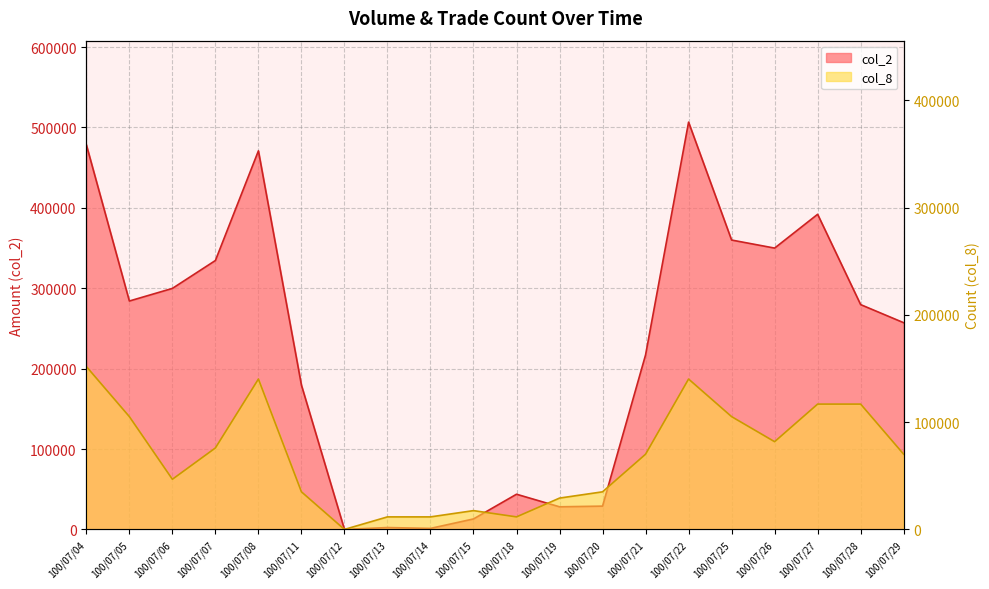

How many values in the col_8 series exceed 70114?

11